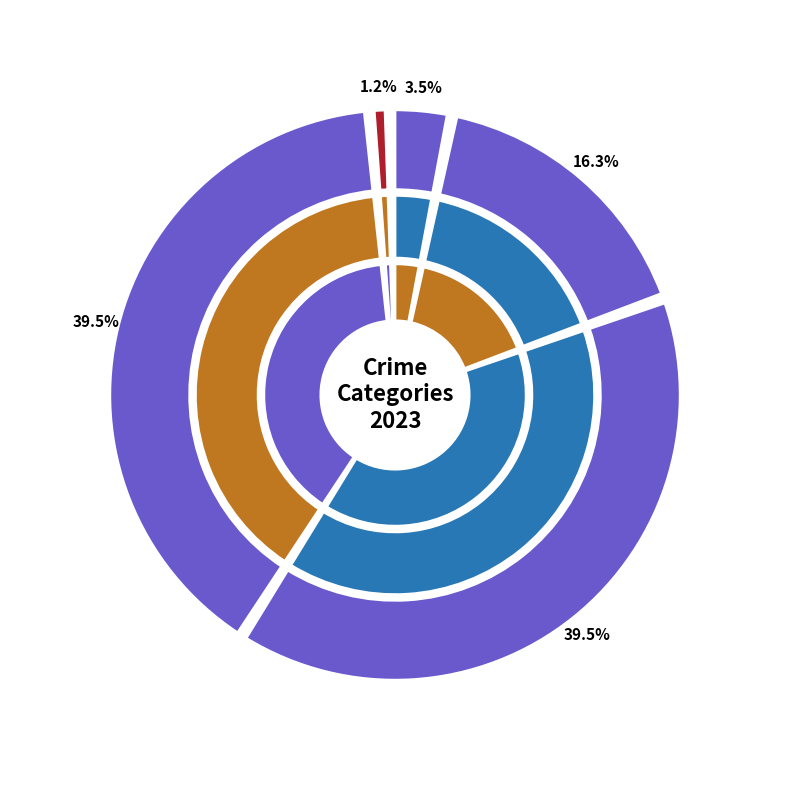

How much of the chart is everything except Theft?

60.5%